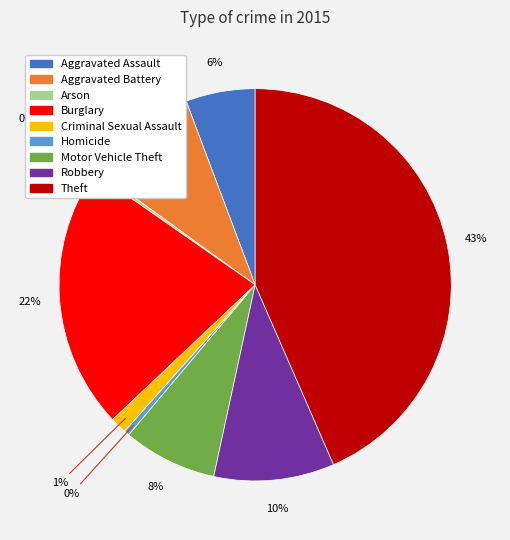

Which has a higher value, Aggravated Battery or Theft?

Theft